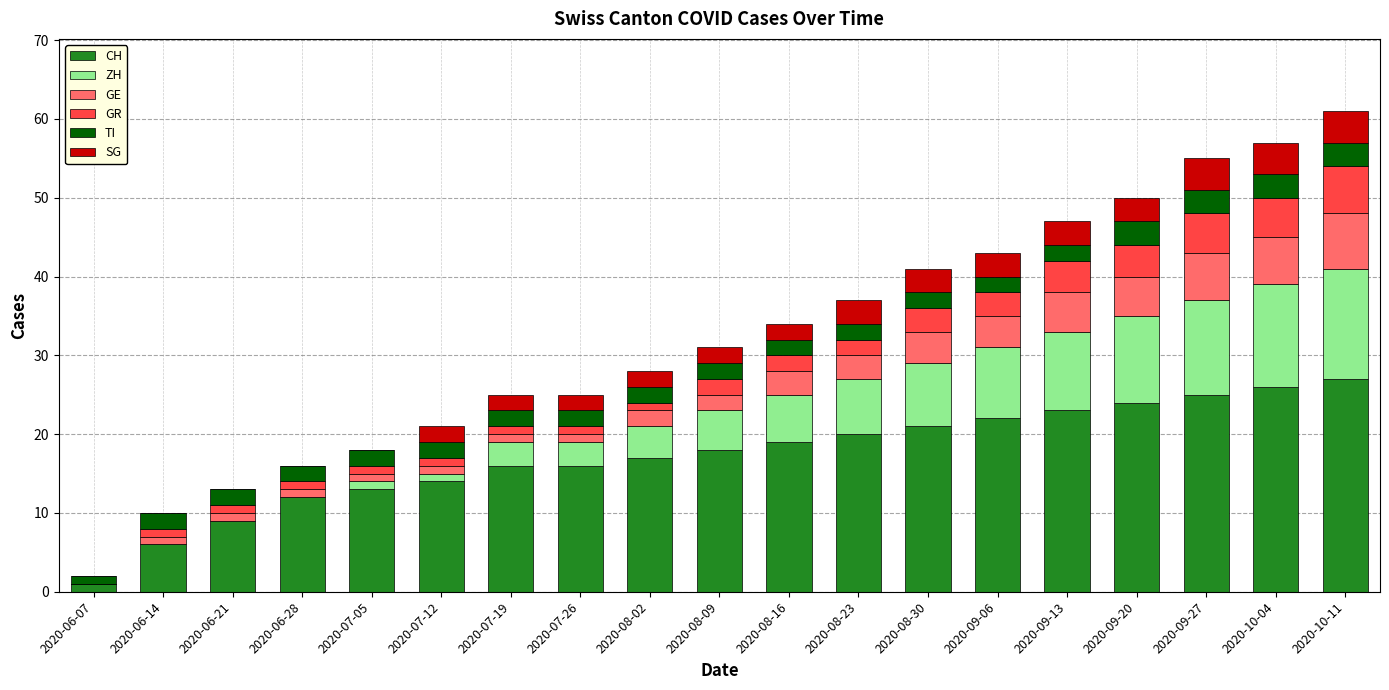

What is the sum of all CH values?

329